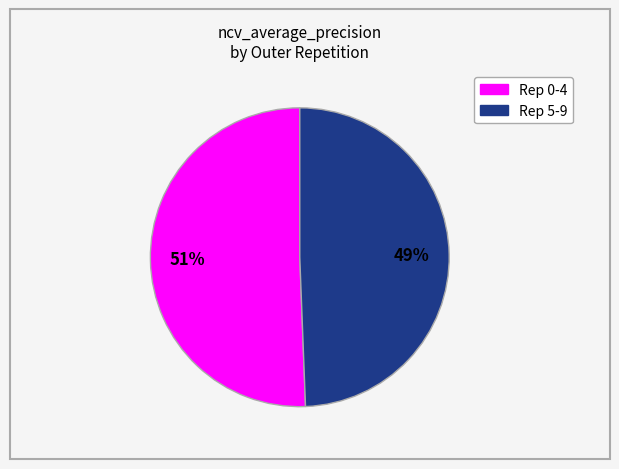

Count the number of slices in the pie.

2